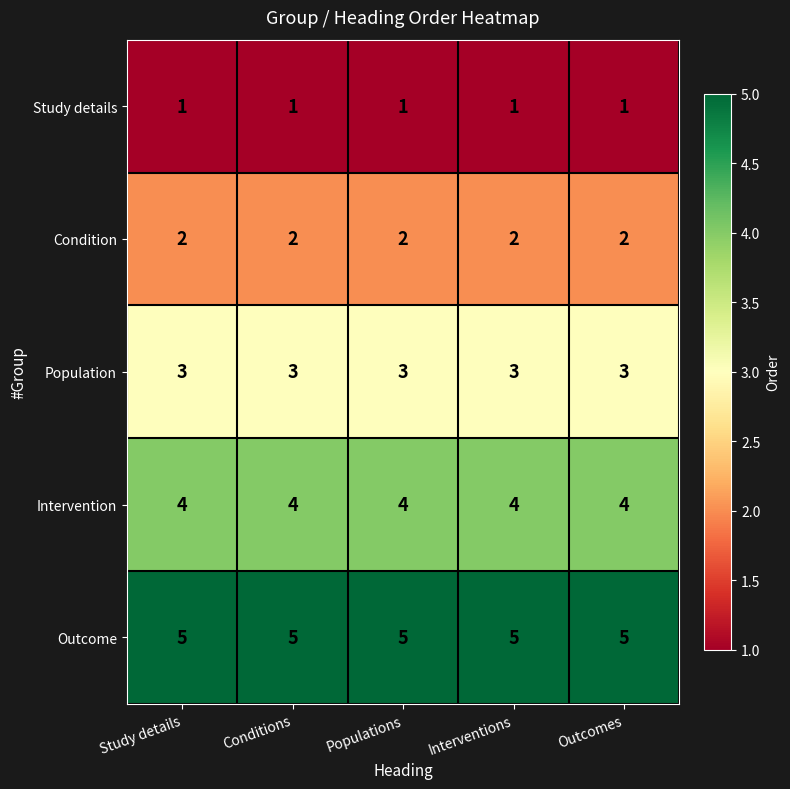

The Outcome series shows 3 at Outcomes. True or false?

False